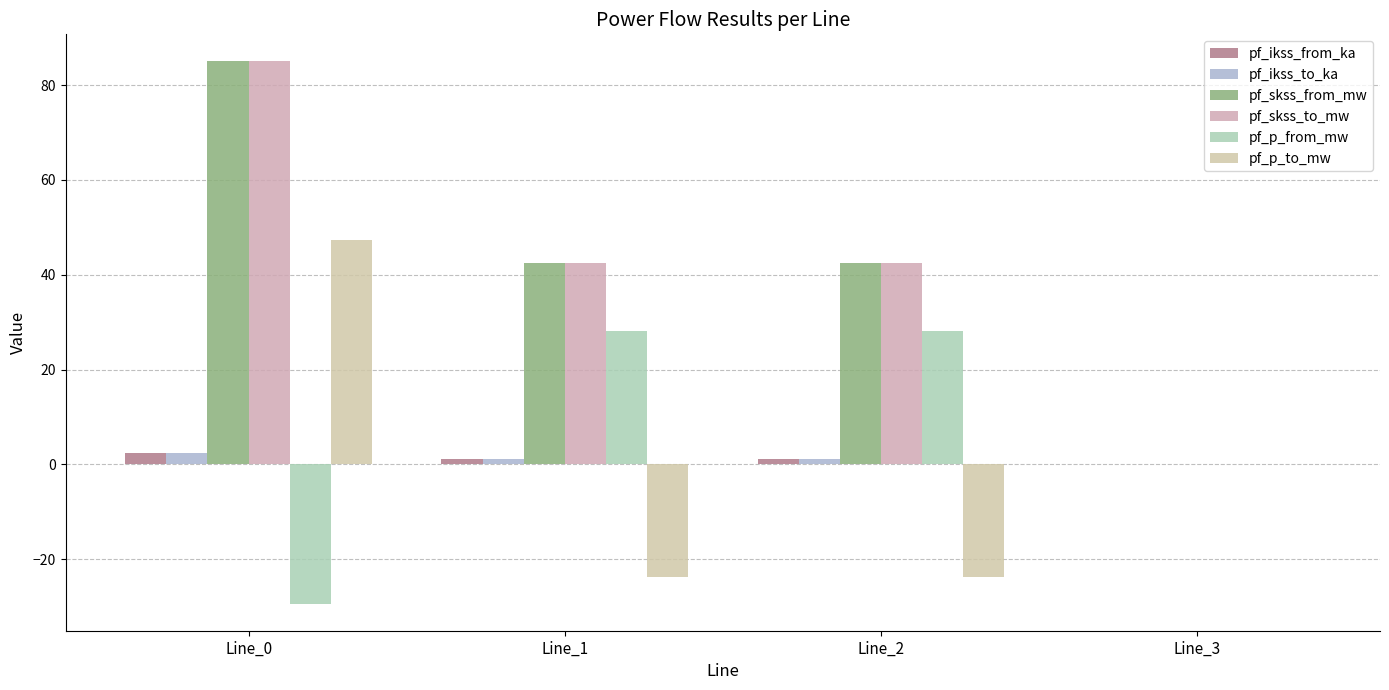

Which has a higher value, Line_1 or Line_0?

Line_0